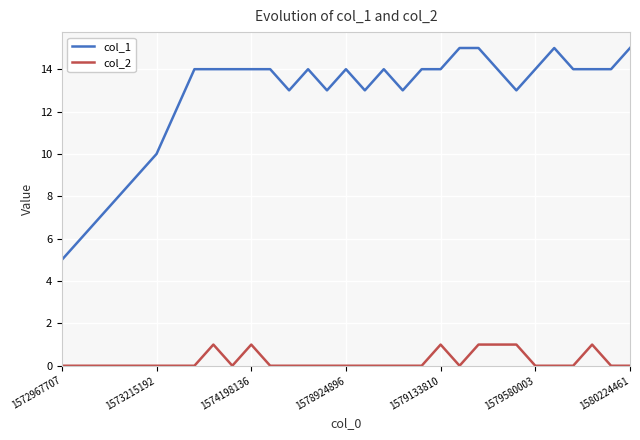

Which series has the largest range (max minus min)?

col_1